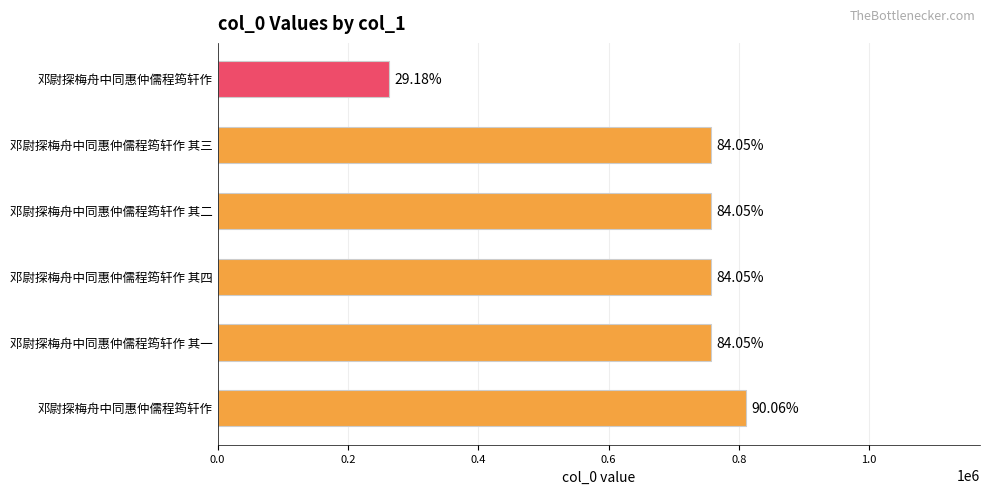

How many data points are less than 756486?

3